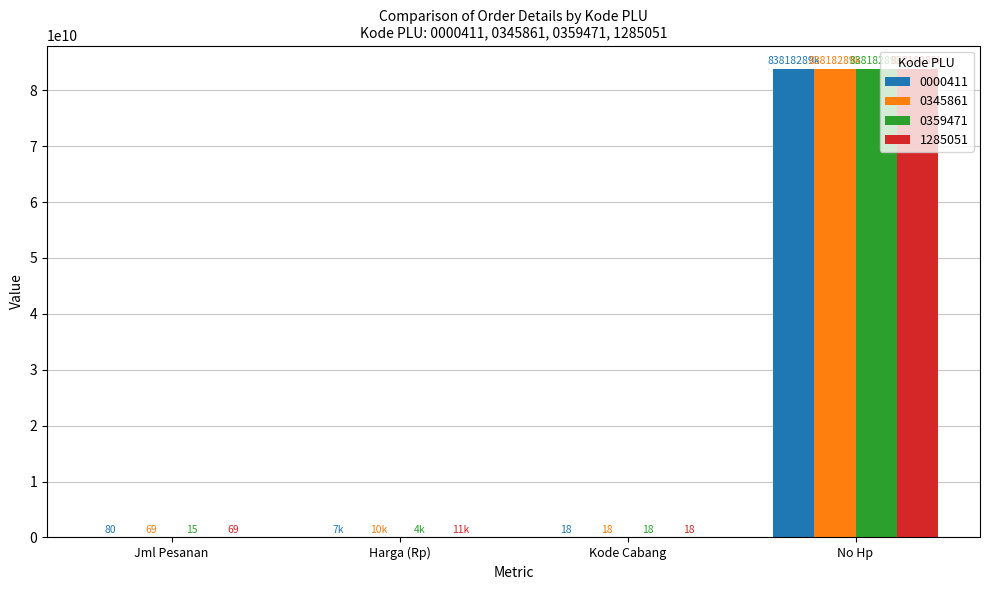

What is the maximum value shown in the chart?

83818289752